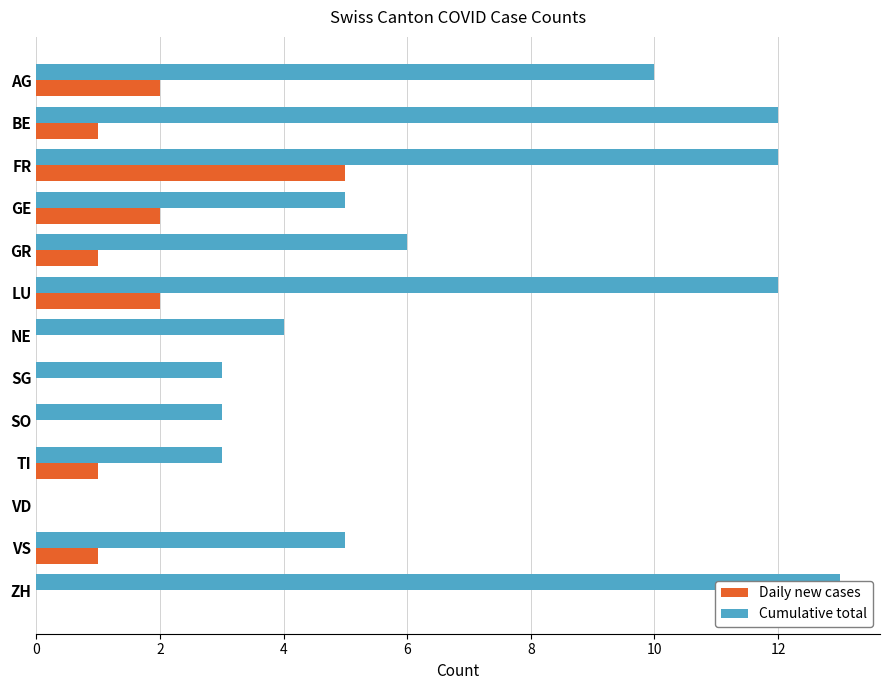

How many bars are there in total?

26